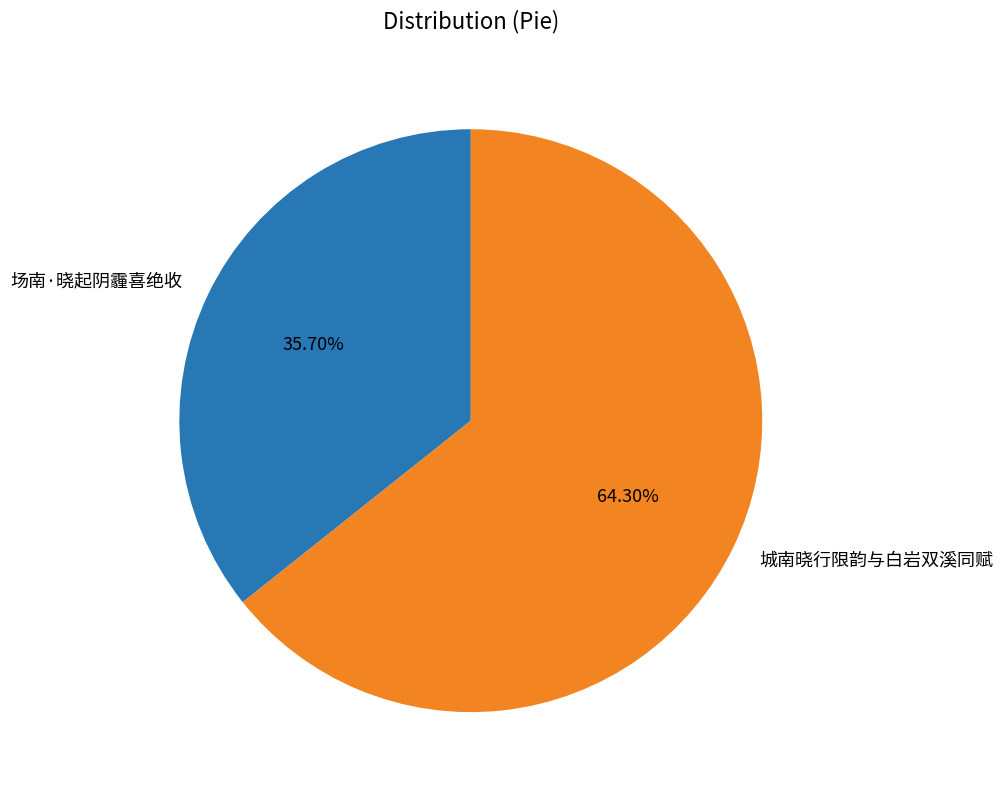

To the nearest percent, what is the difference between the 场南·晓起阴霾喜绝收 and 城南晓行限韵与白岩双溪同赋 slice percentages?

29%